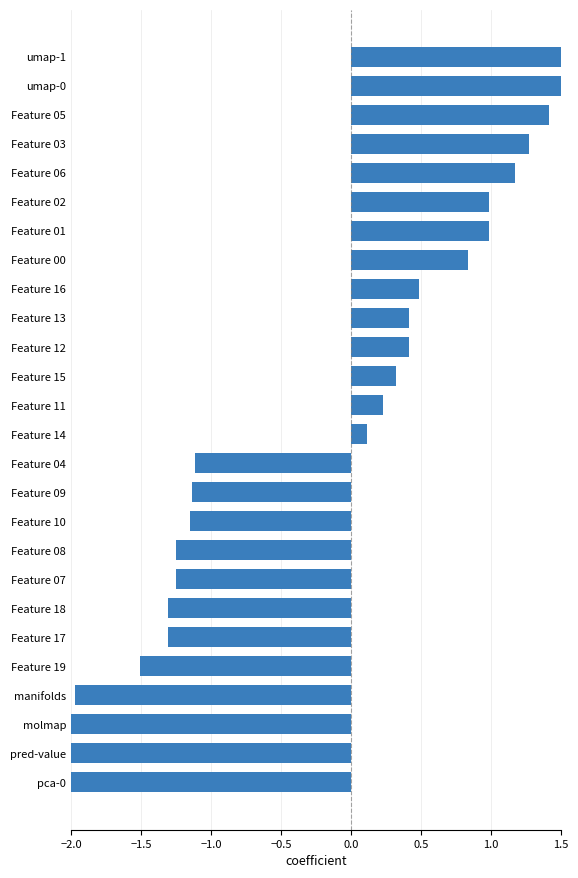

How many distinct data groups are displayed?

1